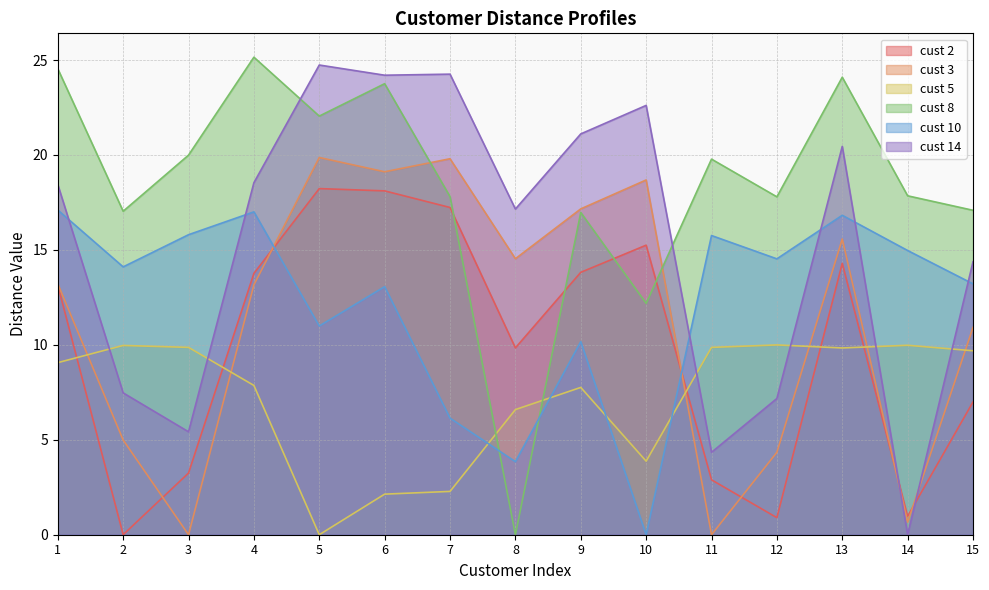

What is the sum of all cust 8 values?

276.1